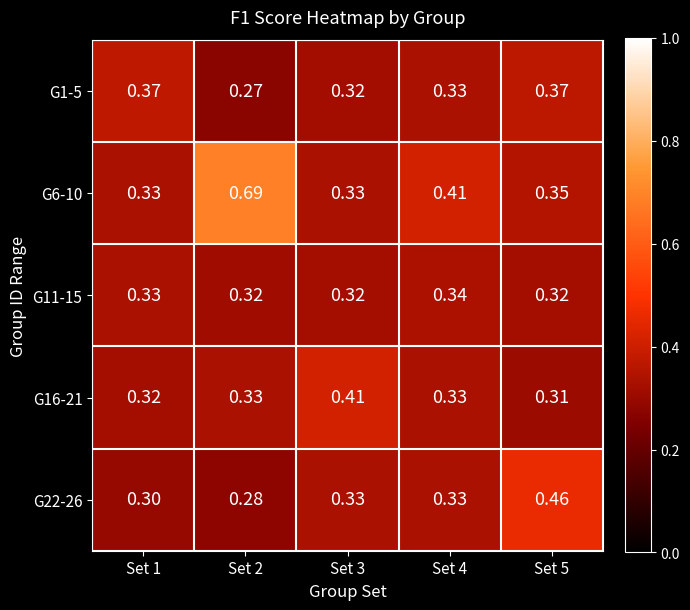

Is the value of G1-5 at Set 3 greater than the value of G22-26 at Set 1?

Yes